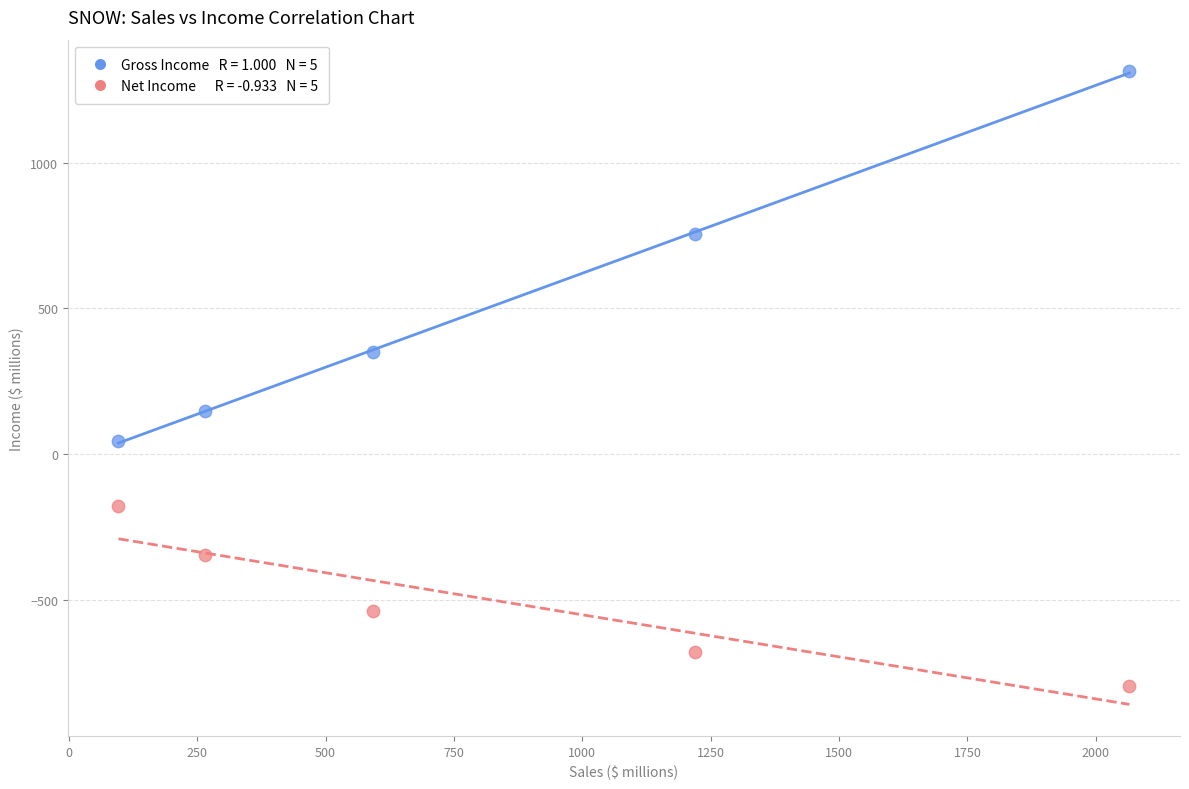

Across all data points, what is the average X value?

847.7